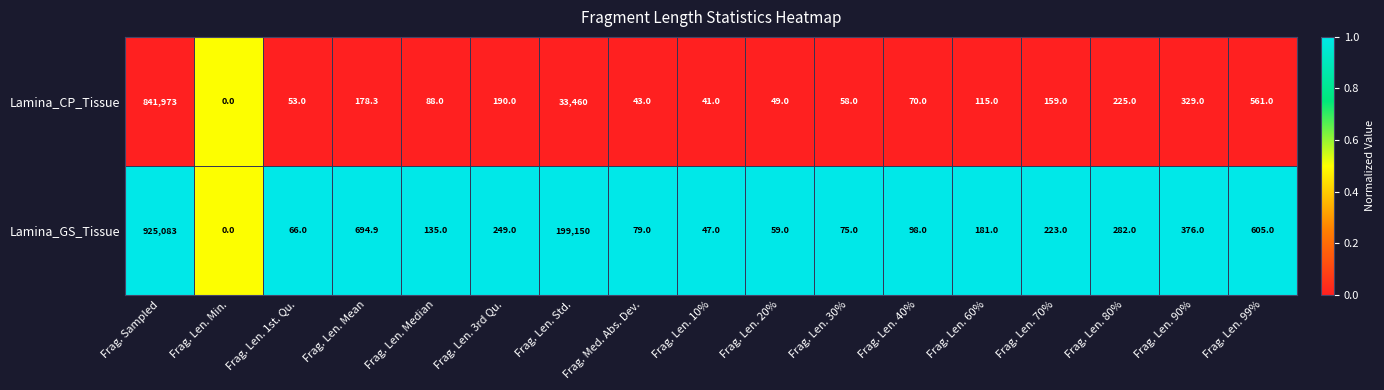

Is it true that Lamina_CP_Tissue equals 48.3 at Frag. Len. Median?

False